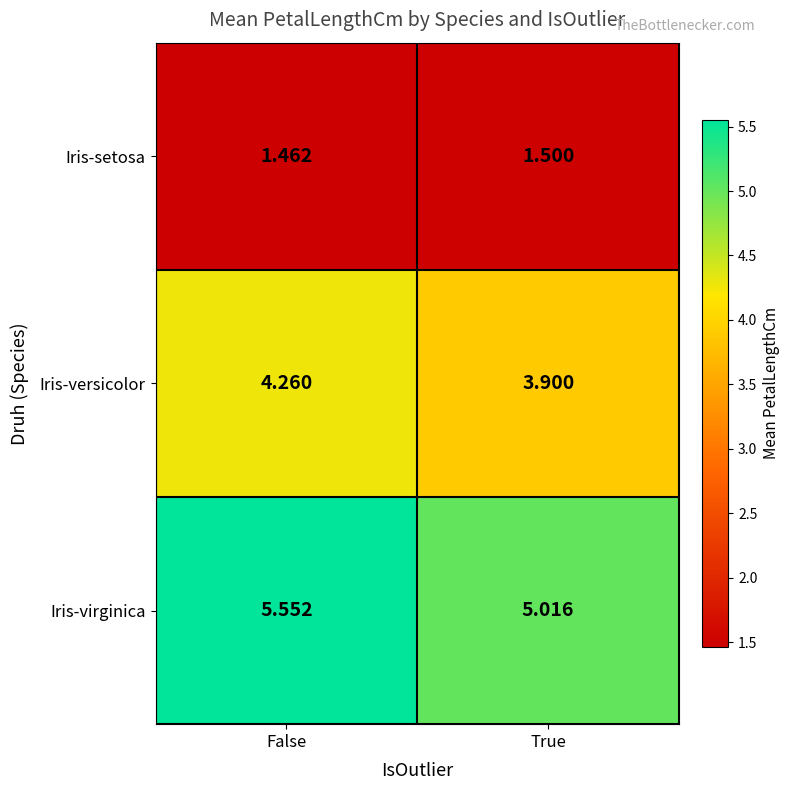

At which category does the chart reach its peak across all series?

False